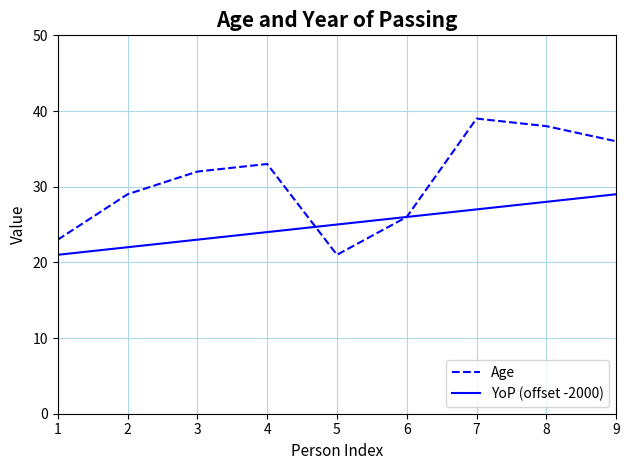

Is this an area chart (filled region under the line)?

No